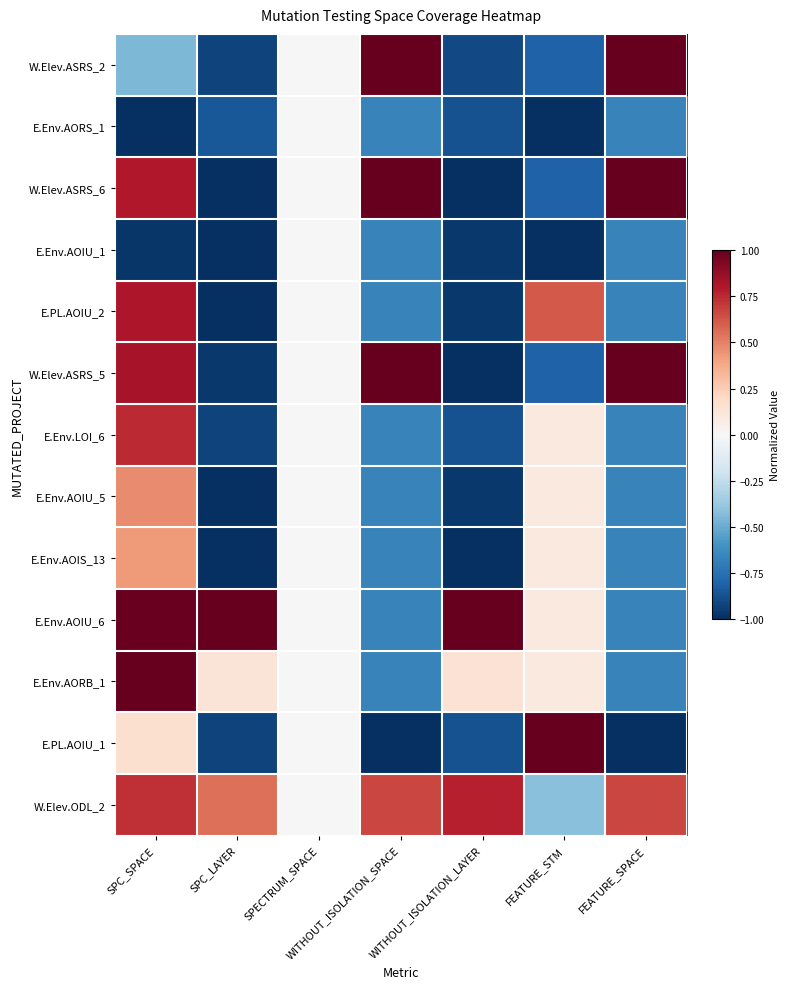

What is the minimum value shown in the chart?

-1.0